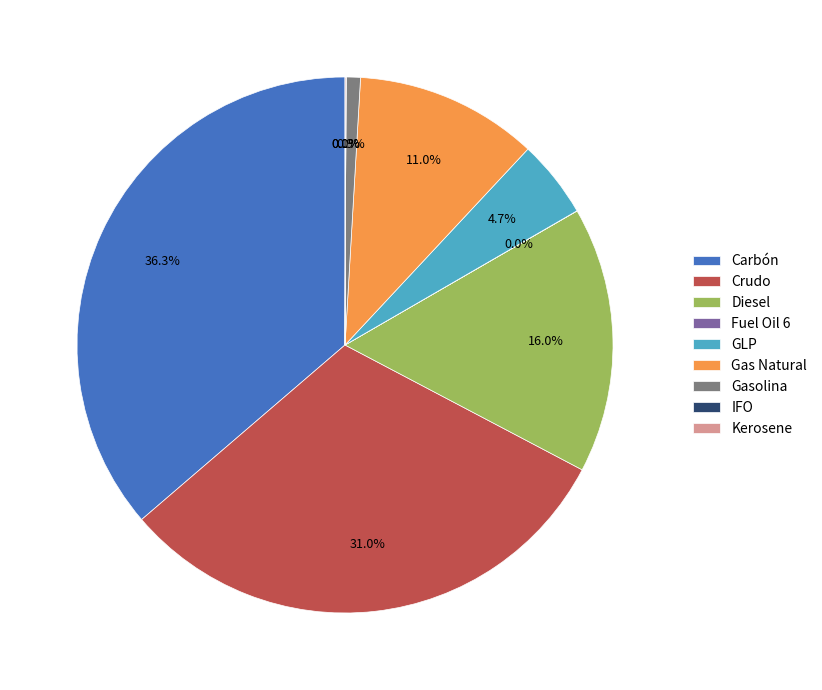

Which category has the biggest portion of the pie?

Carbón